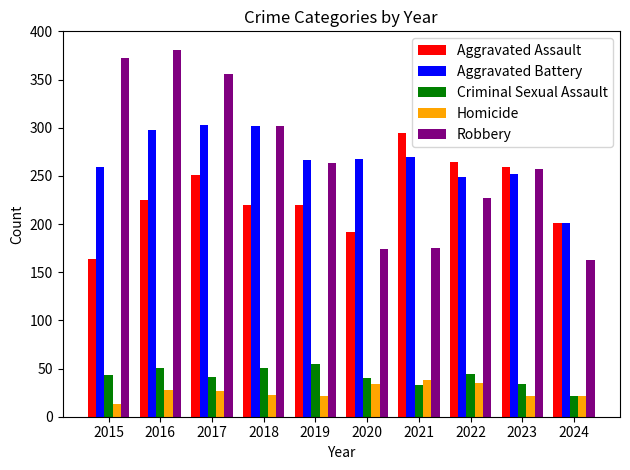

What is the total value across all series at 2023?

824